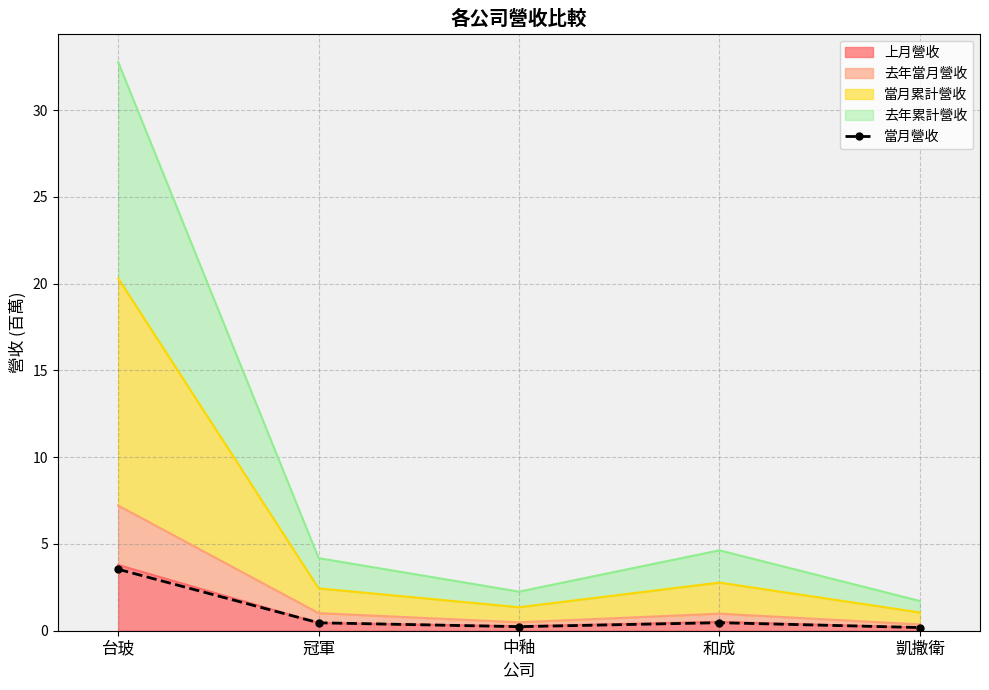

What is the label of the 5th point from the left?

凱撒衛